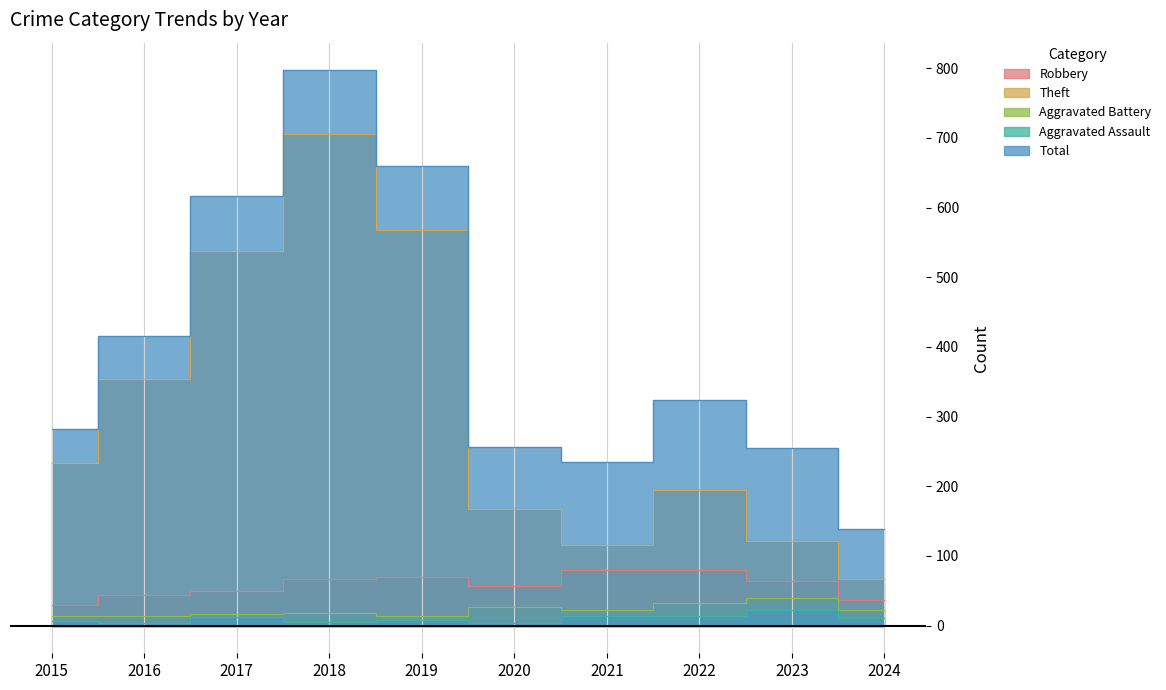

What are all the series names shown in the legend?

Robbery, Theft, Aggravated Battery, Aggravated Assault, Total